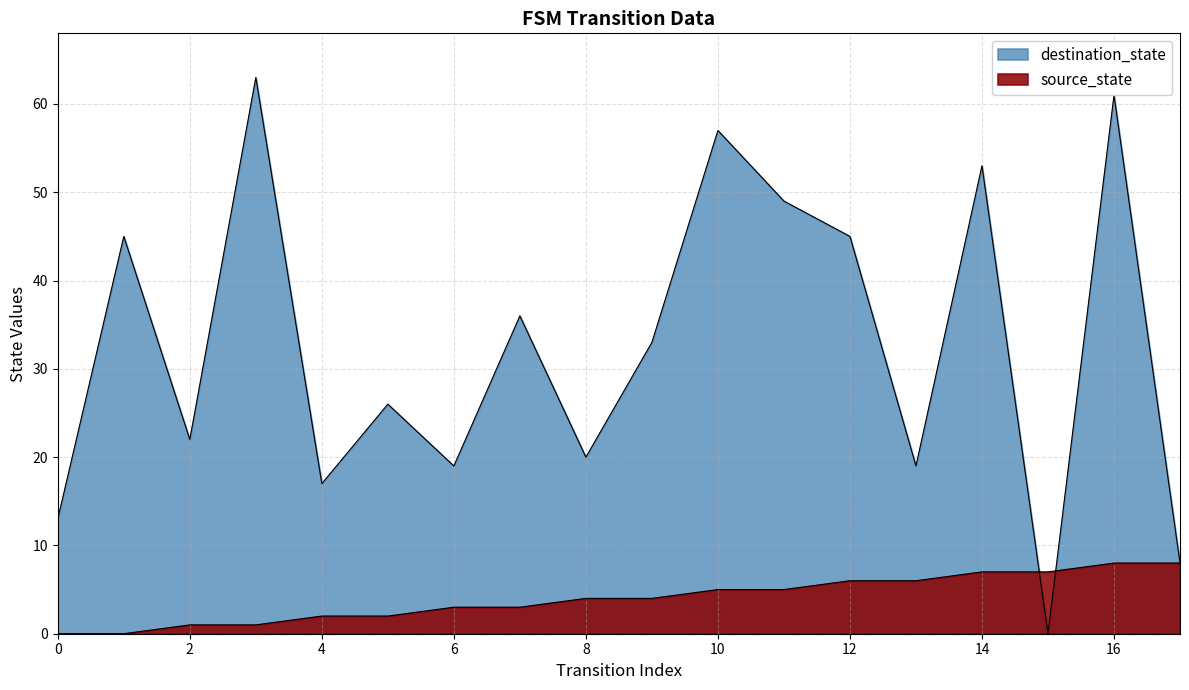

What is the highest value of the source_state series?

8